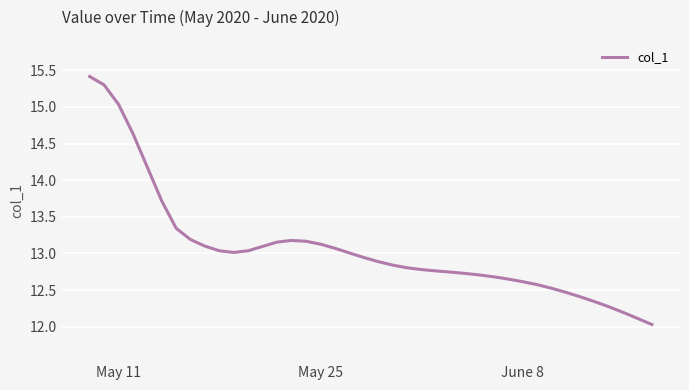

What is the difference between the maximum and minimum values?

3.4